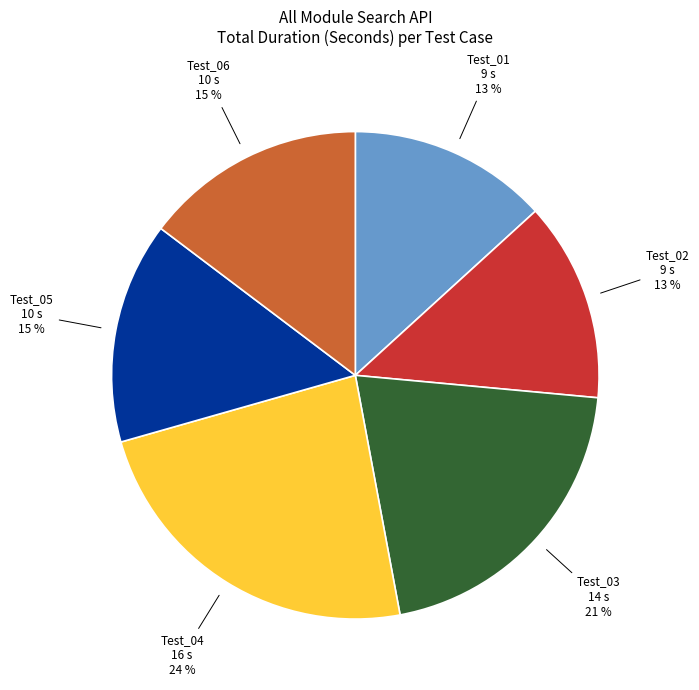

What is the largest slice in the pie chart?

Test_04